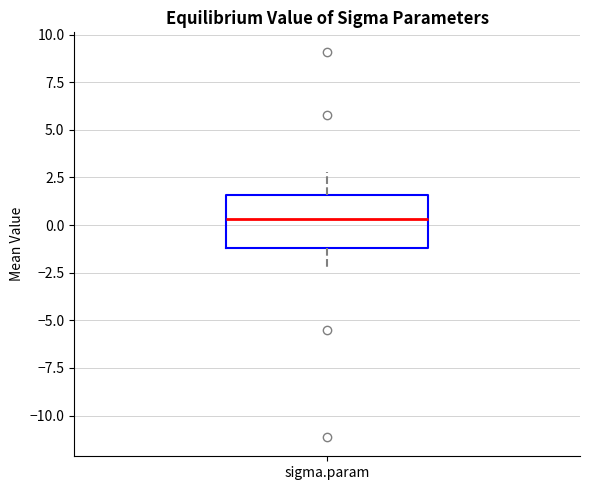

Where is the lower edge of the box for sigma.param on the y-axis? The values are not printed on the chart, so give them approximately, as read against the axis.

-1.0